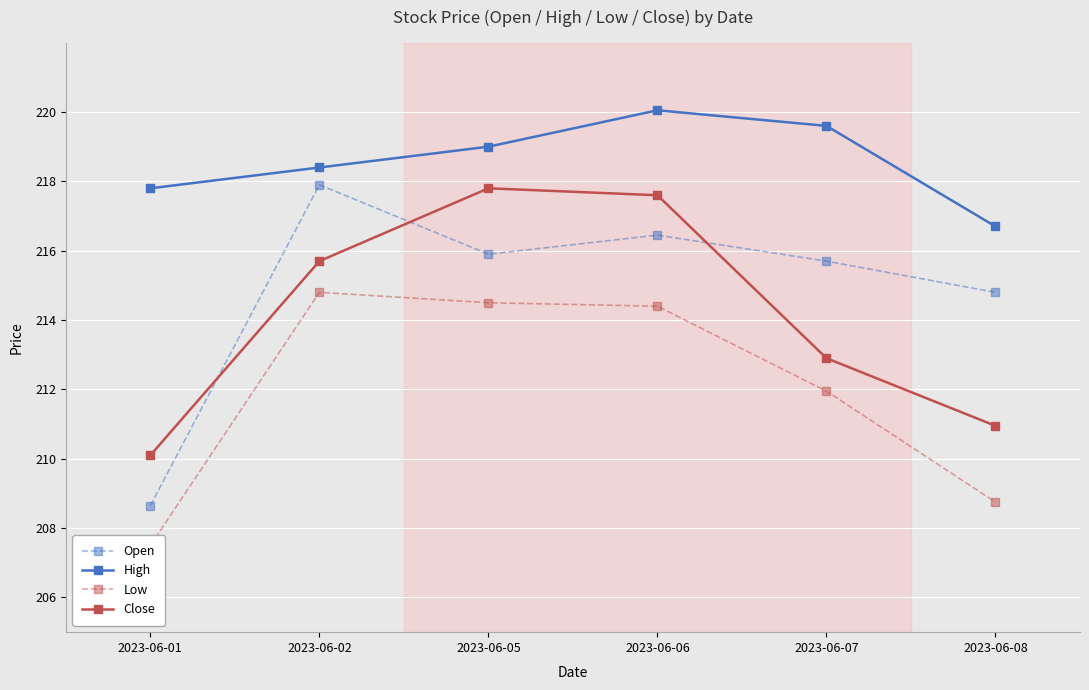

The High series shows 216.7 at 2023-06-08. True or false?

True